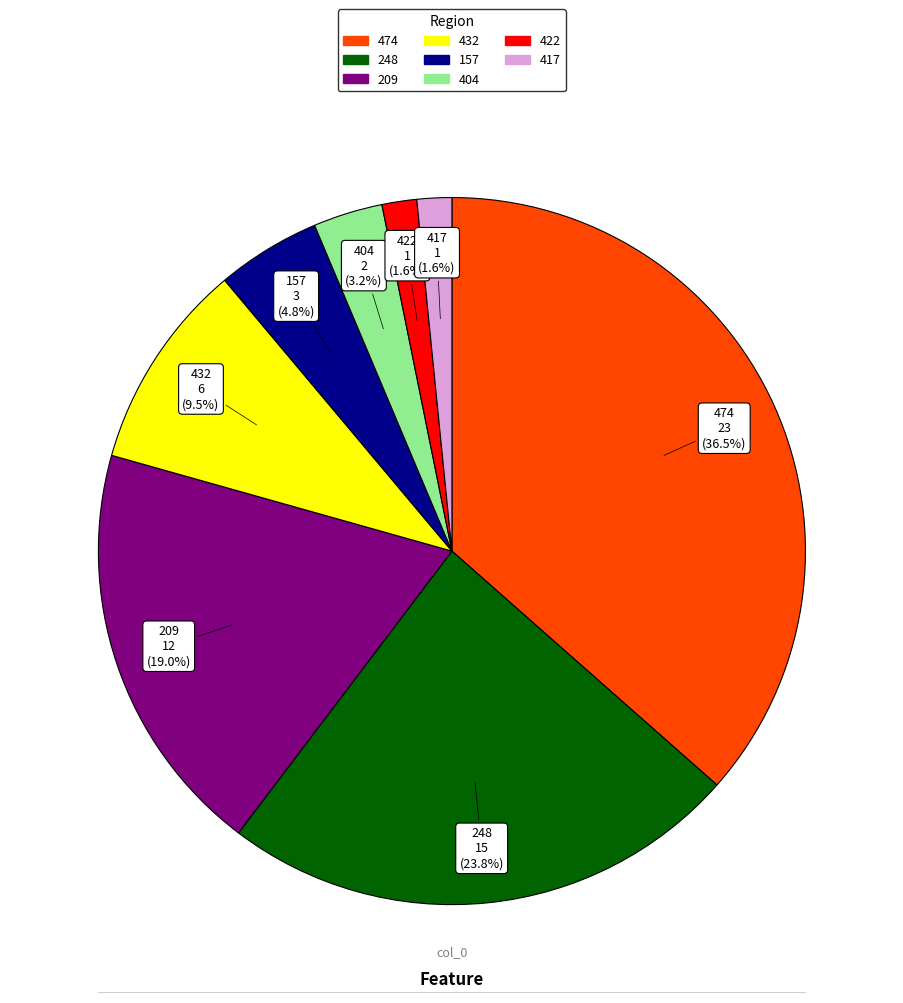

Is there a majority slice in this chart?

No